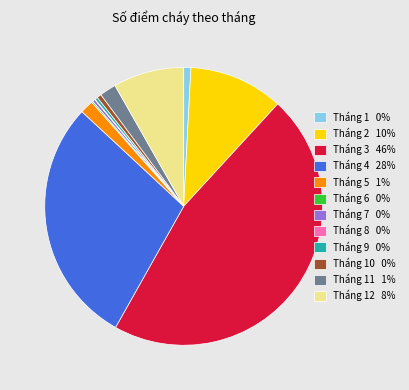

Is there a majority slice in this chart?

No